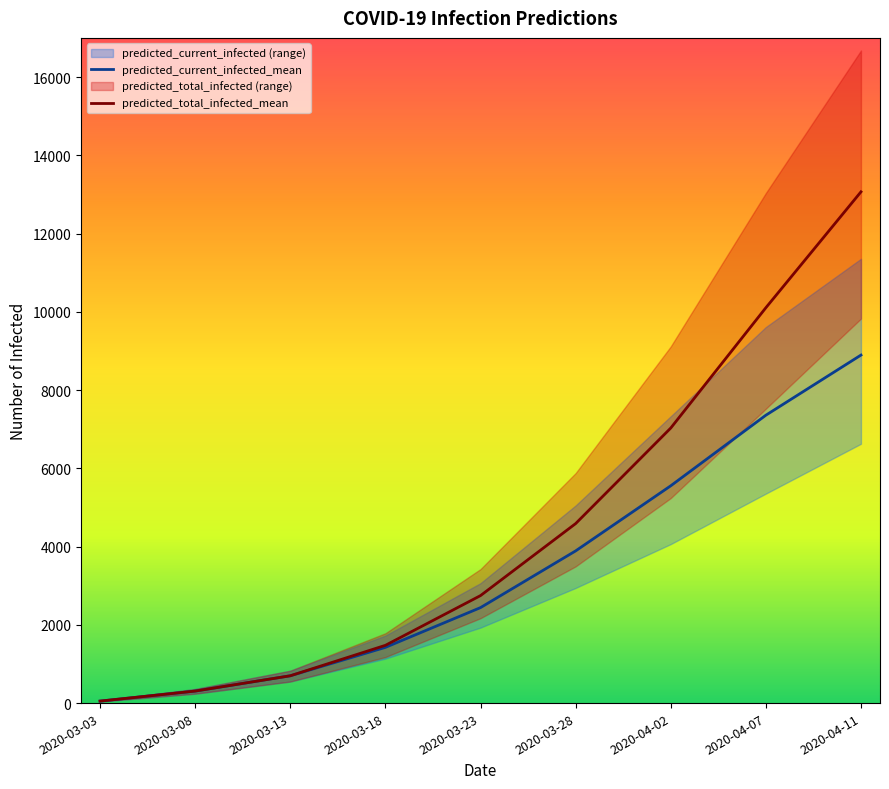

What is the label of the 6th point from the left?

2020-03-28